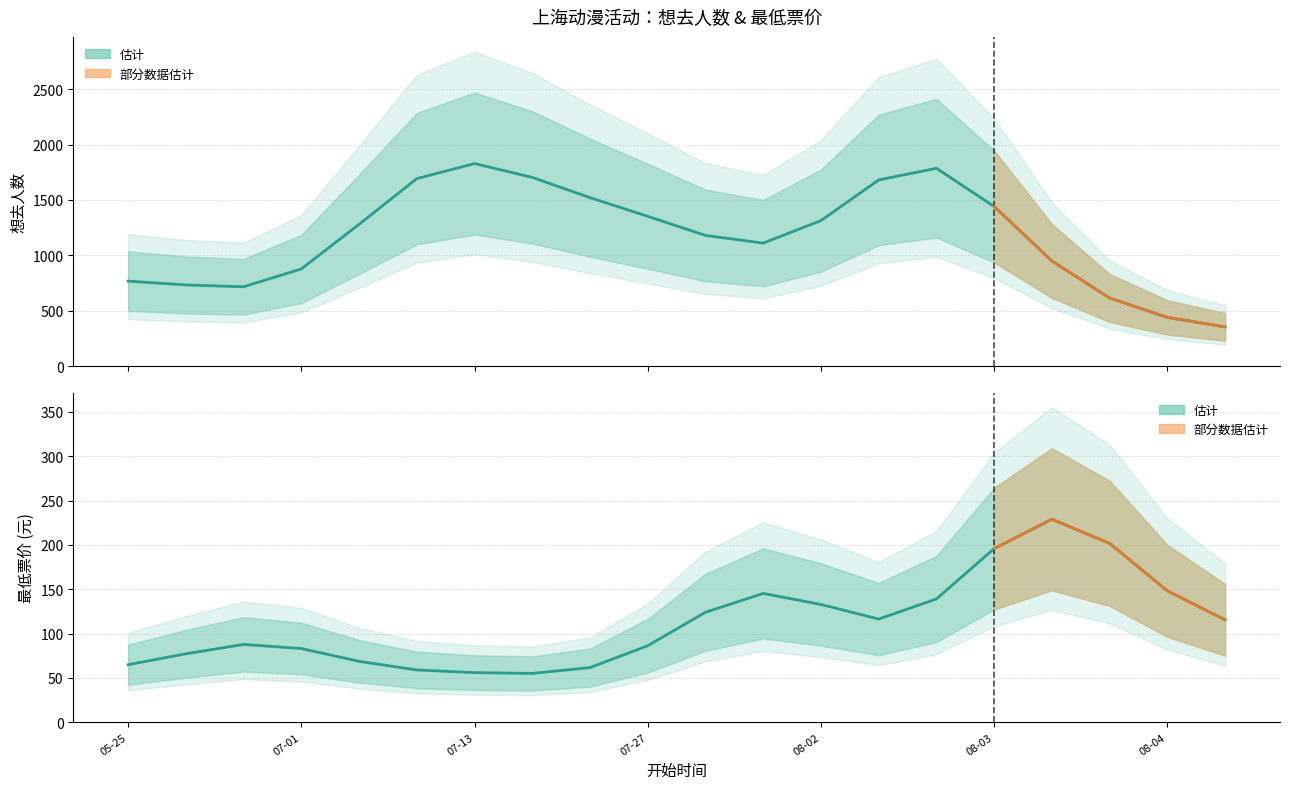

What is the label of the 1st point from the left?

05-25